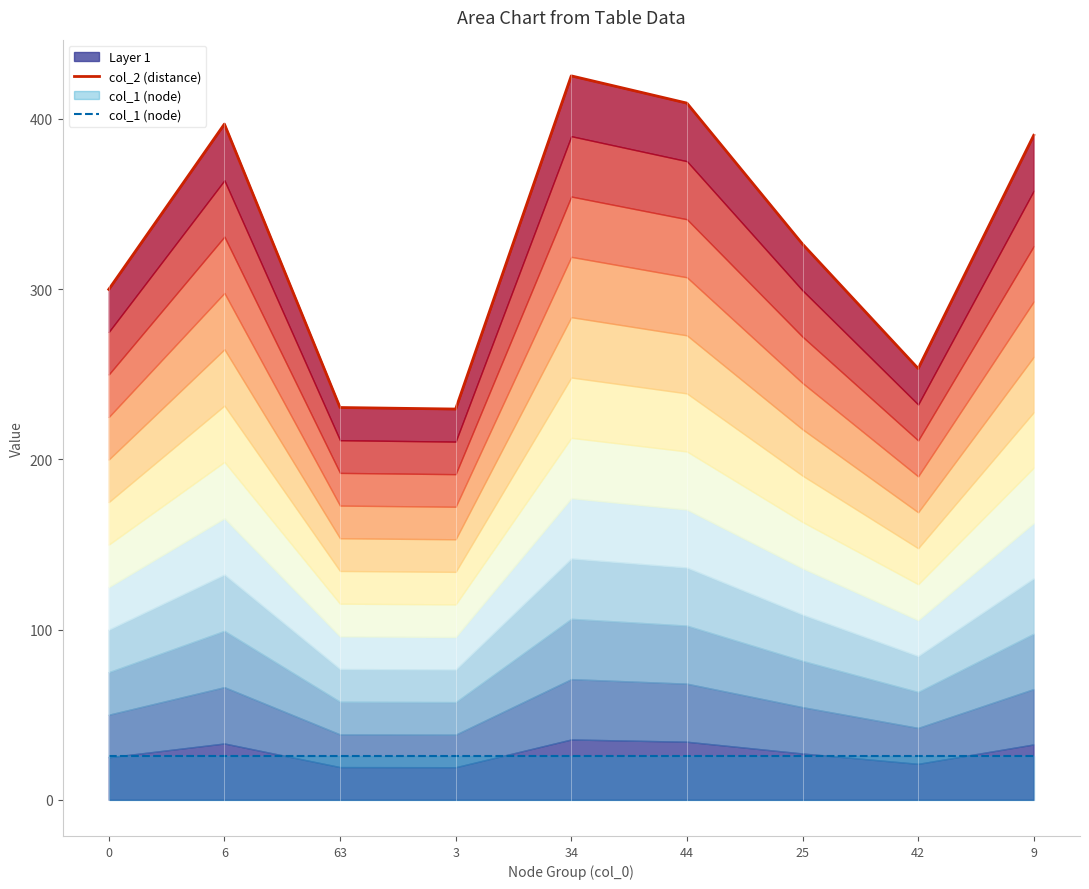

How many interior local valleys does the col_2 (distance) series have?

2